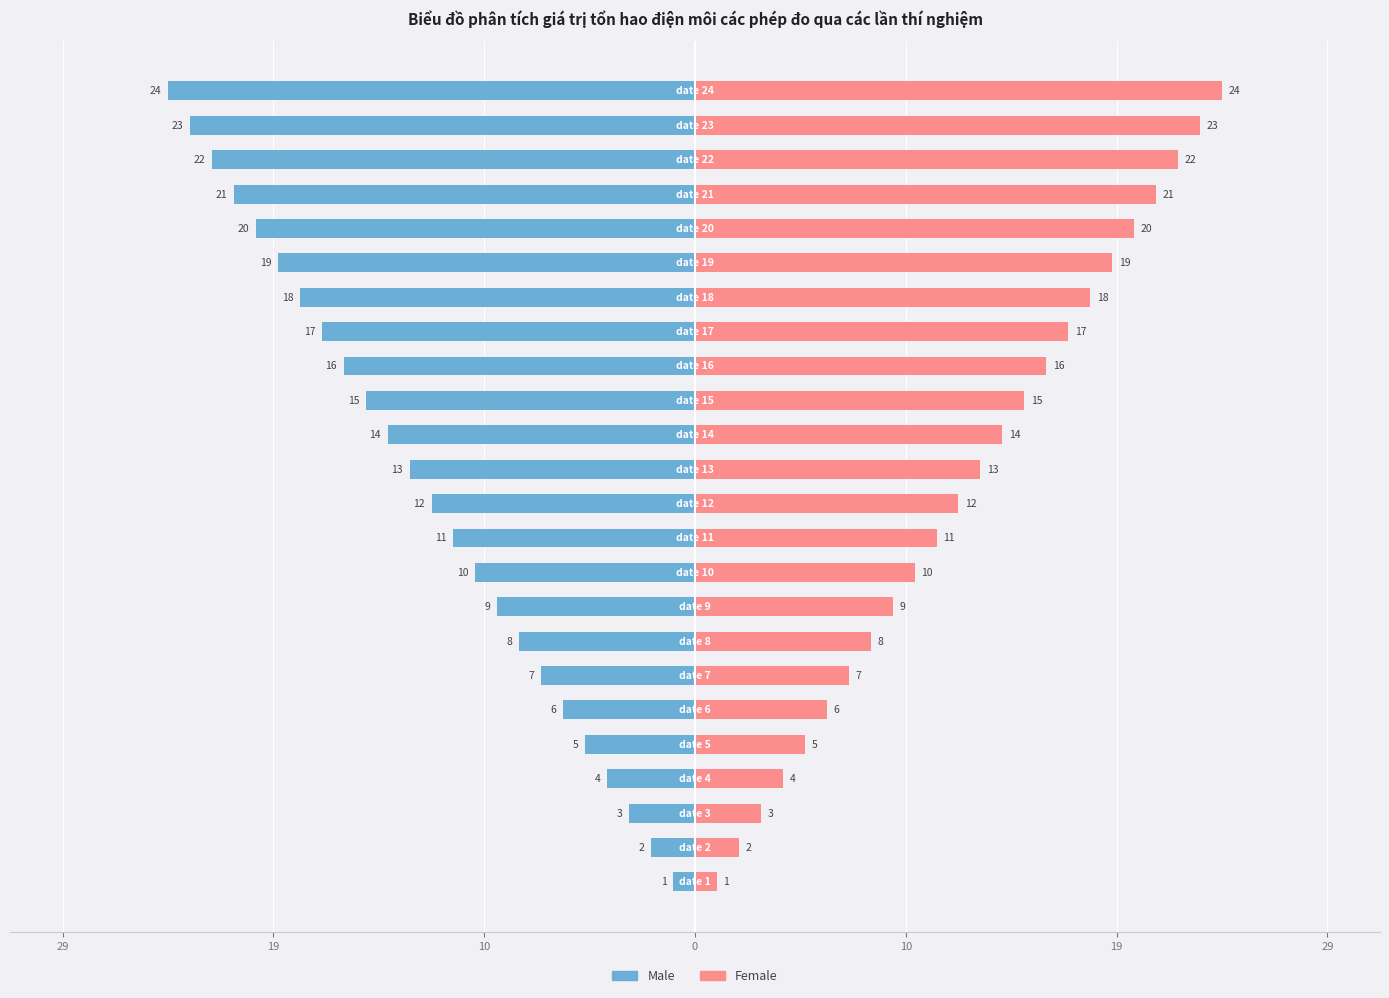

What is the label of the 12th bar from the right?

12